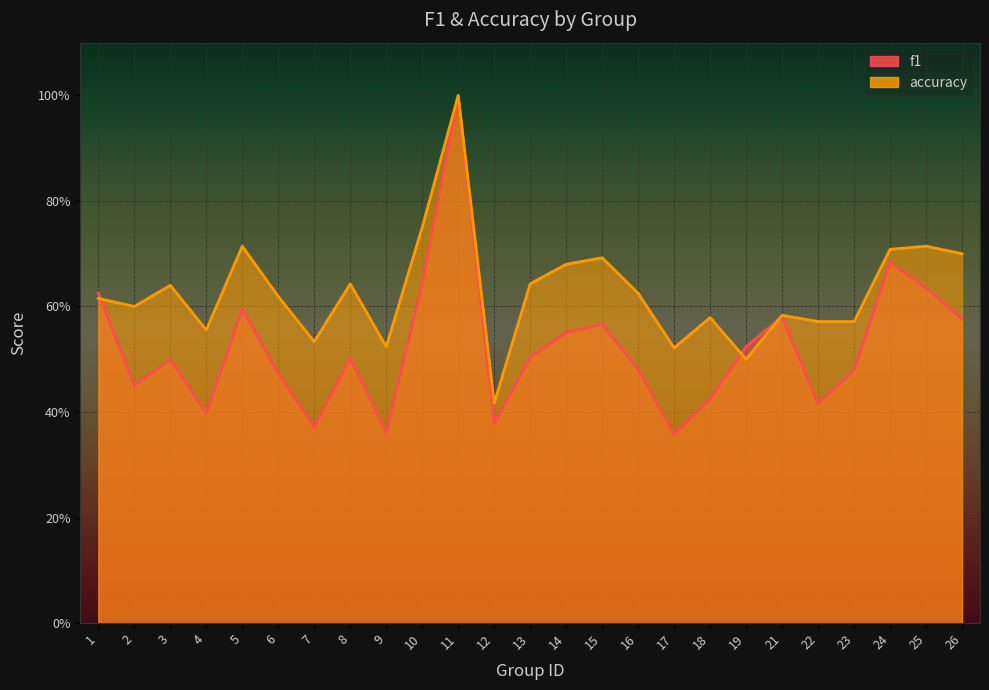

At 6, list the series in order from largest to smallest.

accuracy, f1